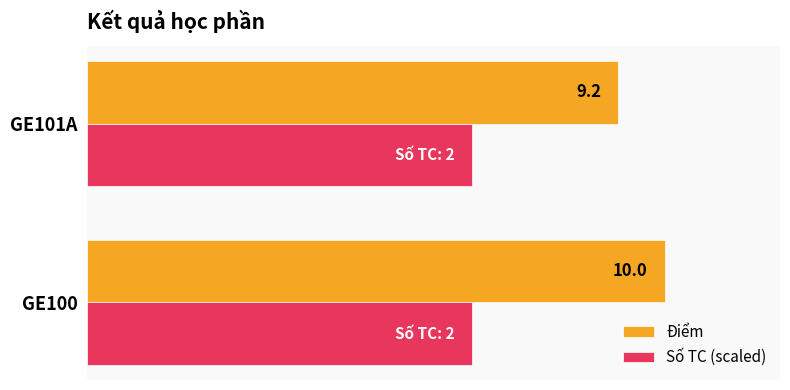

Rank the series at GE101A from lowest to highest value.

Số TC (scaled), Điểm